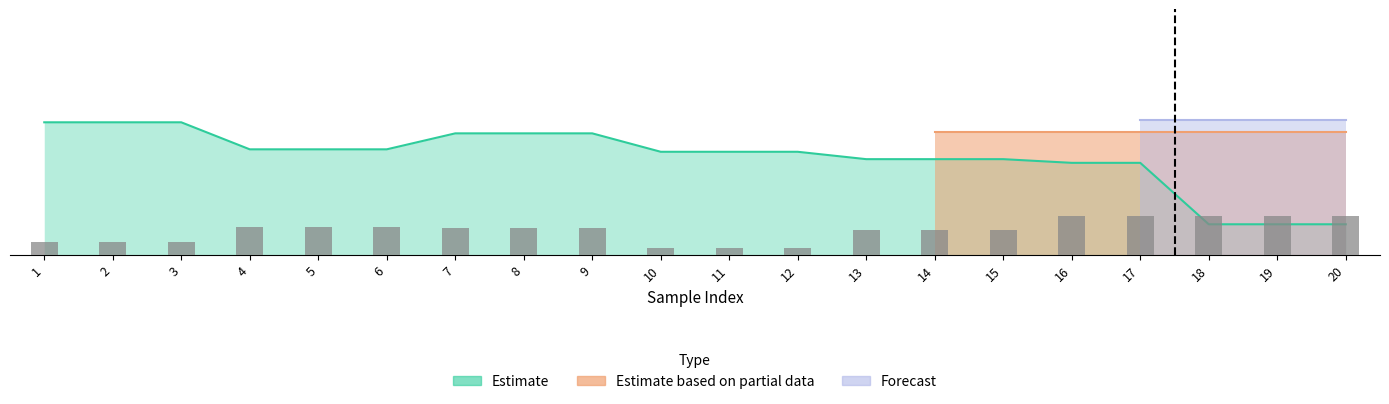

What is the maximum value shown in the chart?

0.3